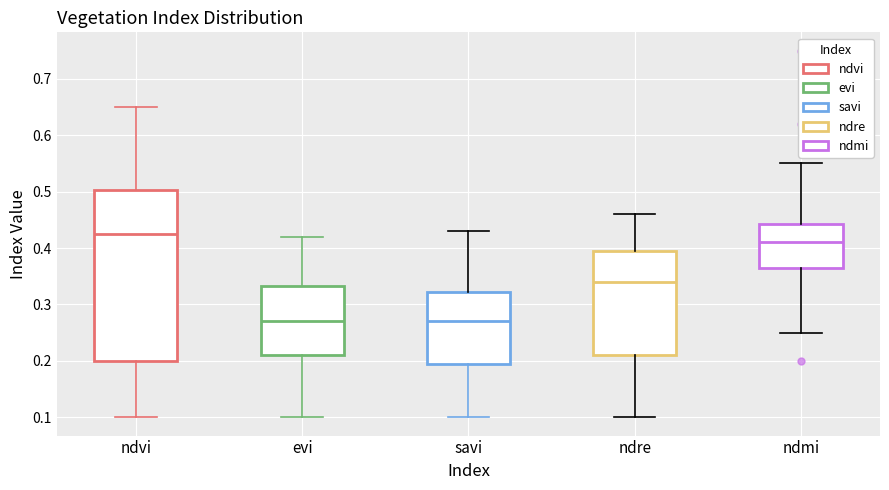

Reading left to right, transcribe this box plot: for each box, give where its median line is, the range the box spans, and where its two whiskers end, as read against the y-axis. The values are not printed on the chart, so give them approximately, as read against the axis.

ndvi: median 0.43, box 0.20 to 0.50, whiskers 0.10 to 0.65
evi: median 0.27, box 0.21 to 0.33, whiskers 0.10 to 0.42
savi: median 0.27, box 0.20 to 0.32, whiskers 0.10 to 0.43
ndre: median 0.34, box 0.21 to 0.40, whiskers 0.10 to 0.46
ndmi: median 0.41, box 0.37 to 0.44, whiskers 0.25 to 0.55